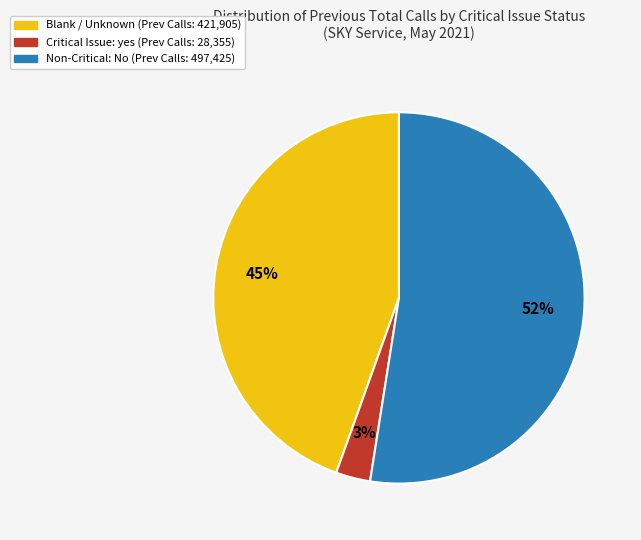

Does any single category account for the majority?

Yes